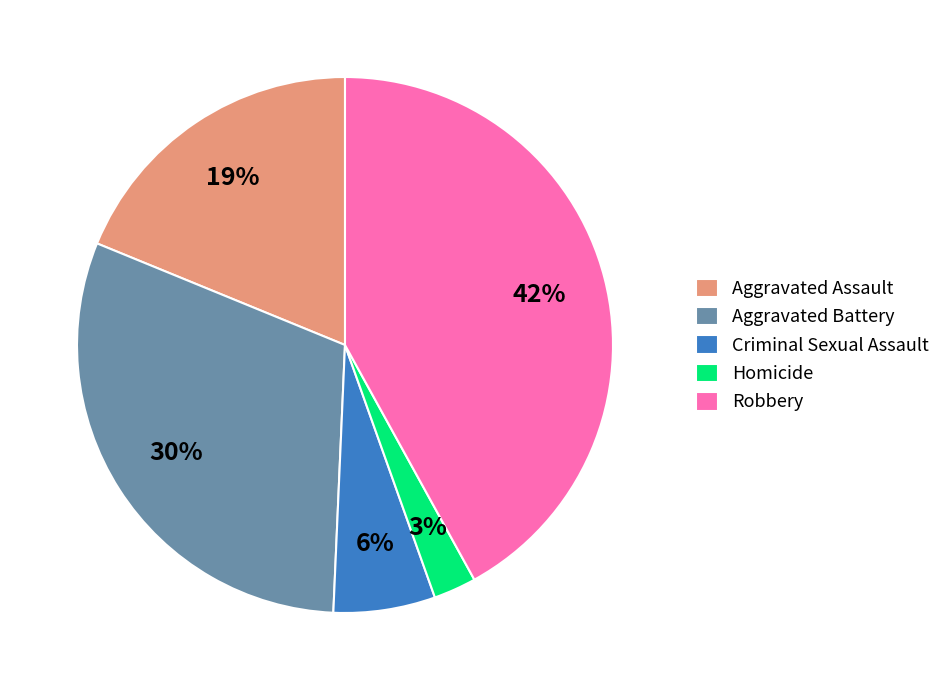

Count the number of slices in the pie.

5